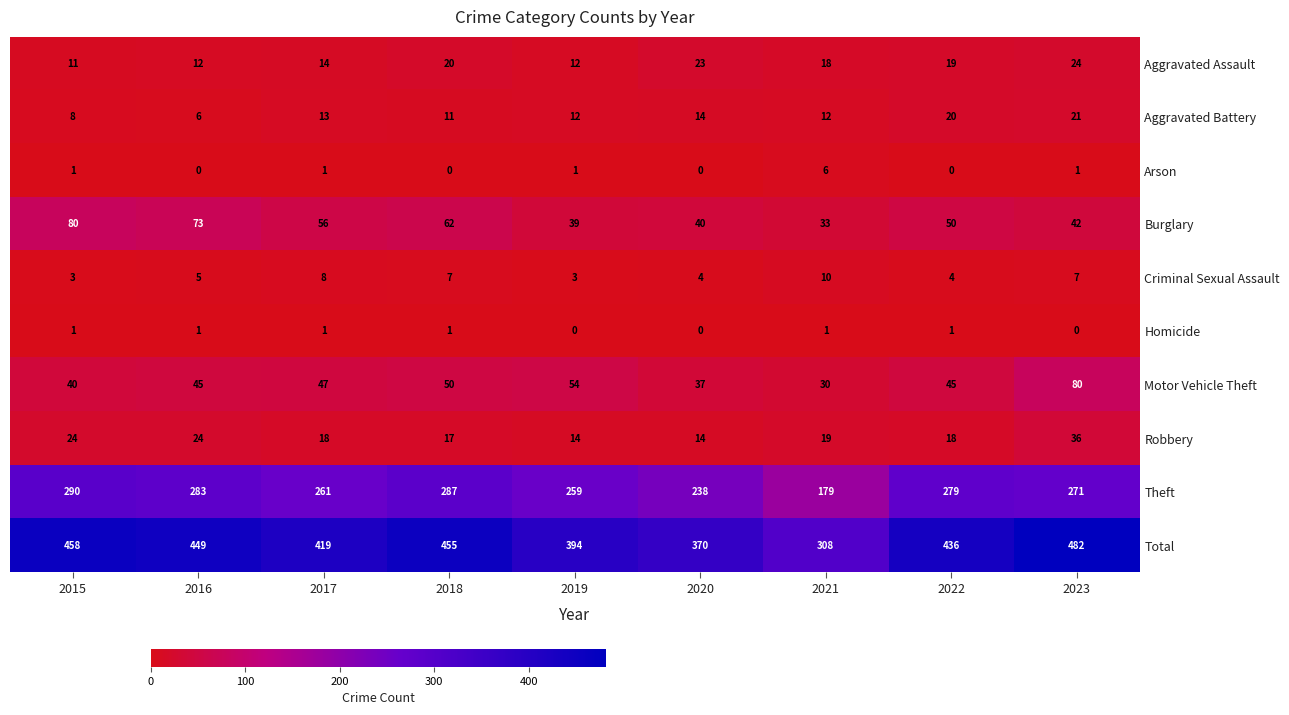

The Motor Vehicle Theft series shows 80 at 2018. True or false?

False